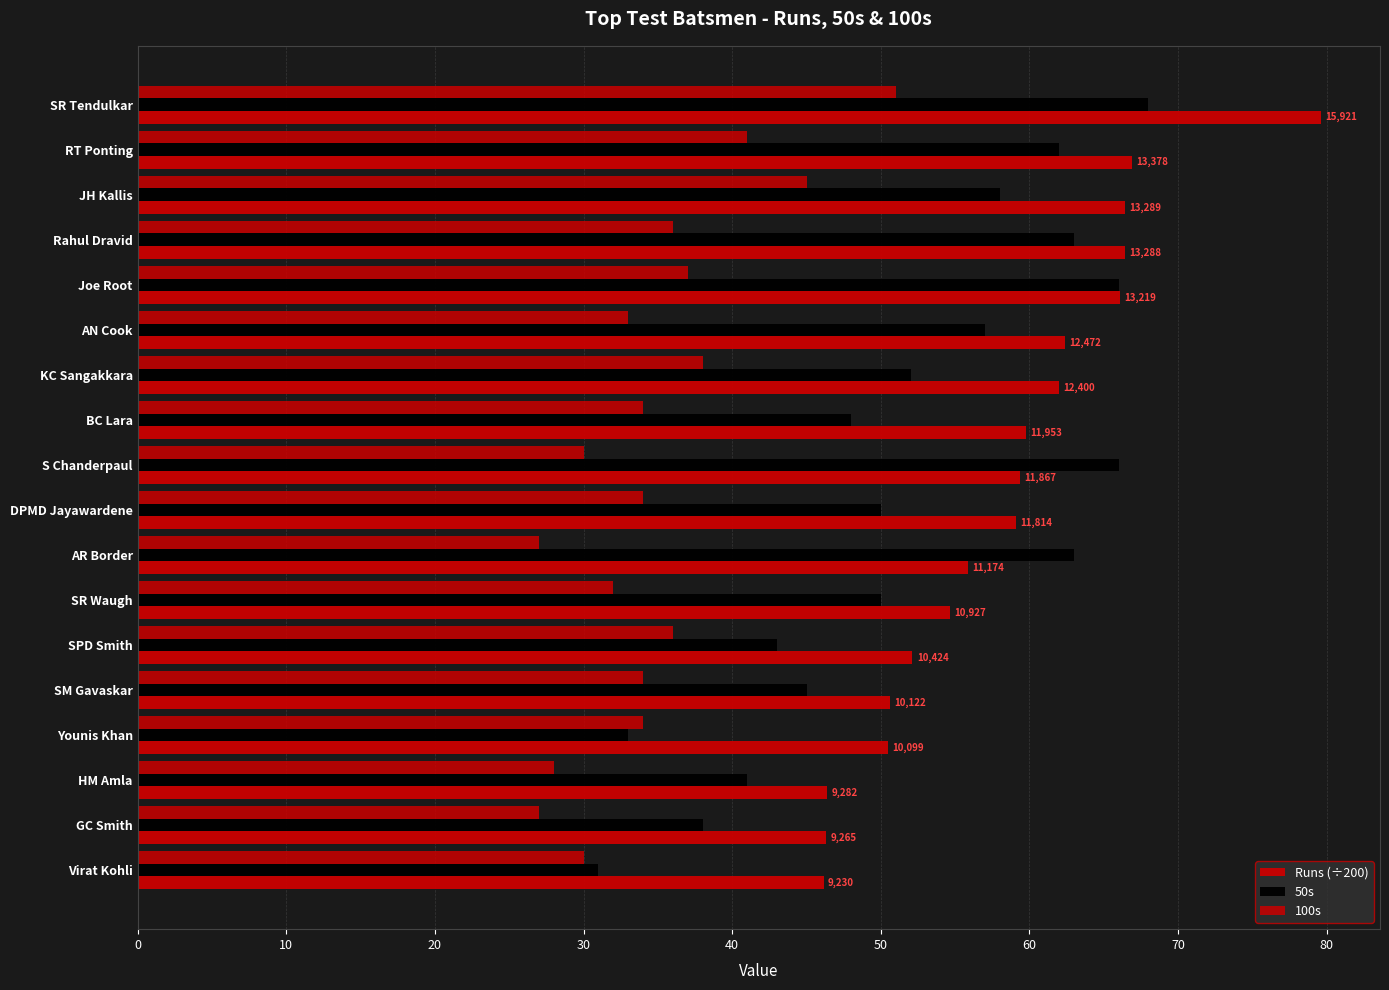

What is the difference between the maximum and minimum values in the 50s series?

37.0